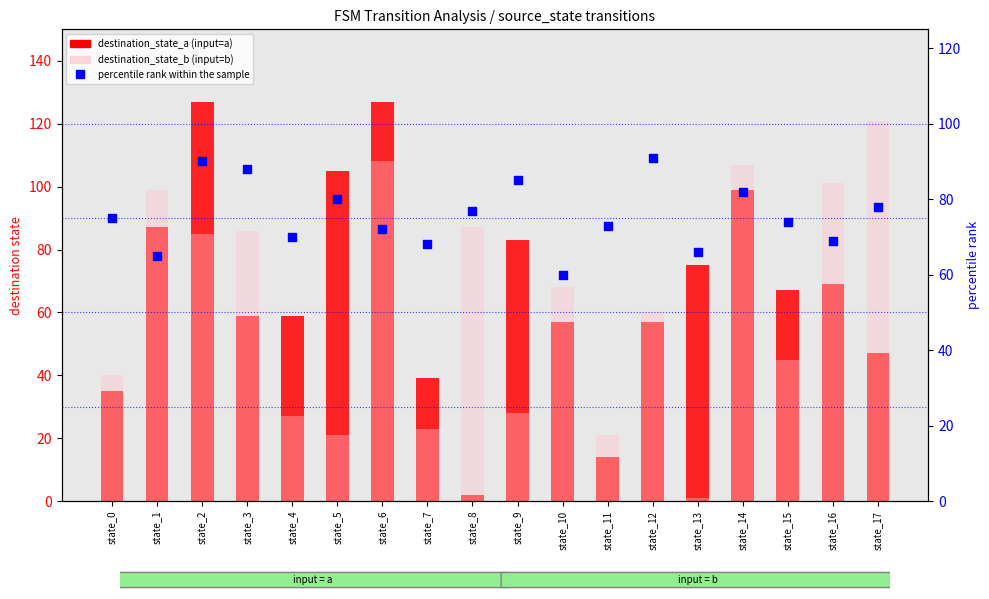

At how many categories does at least one series exceed 96?

7